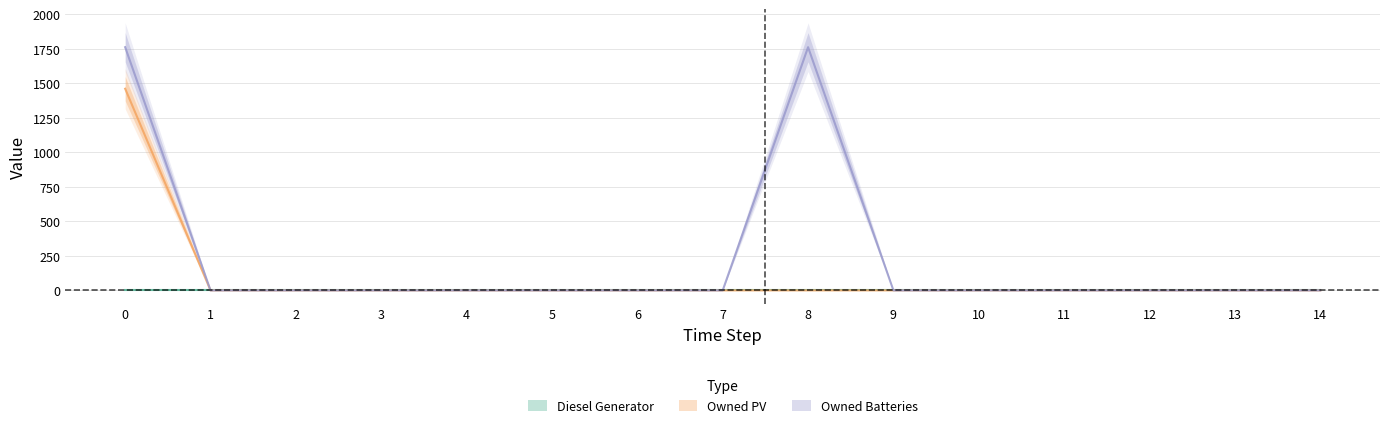

True or false: Owned Batteries has more than 1 interior local peaks.

False